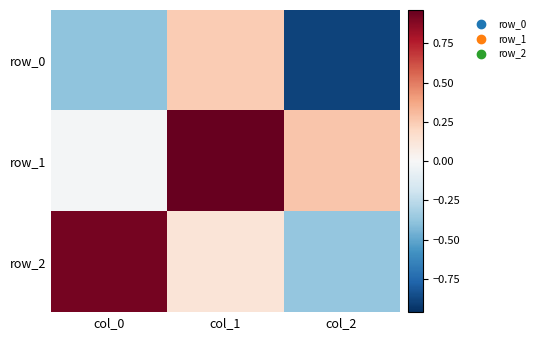

Reading left to right, extract all data points from this chart.

row_0: -0.4	0.2	-0.9
row_1: -0.0	1.0	0.3
row_2: 0.9	0.1	-0.4